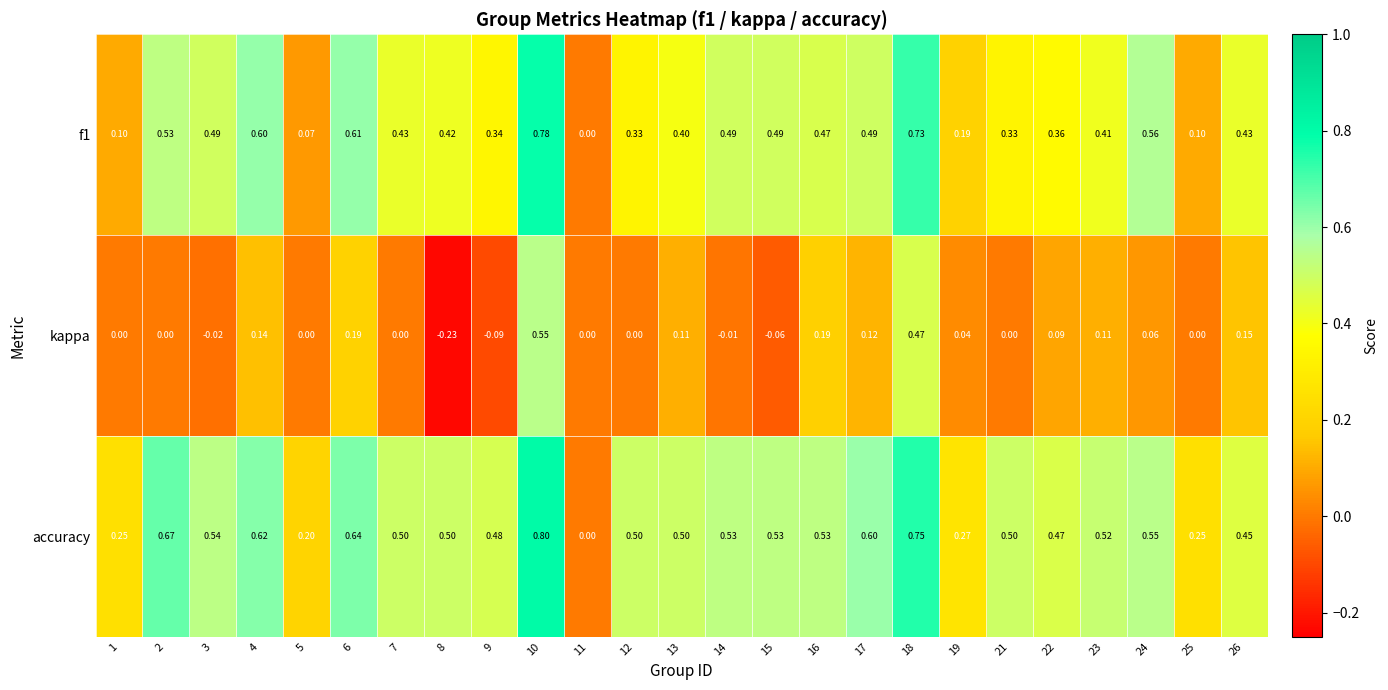

Between 7 and 17, which series saw the biggest shift?

kappa